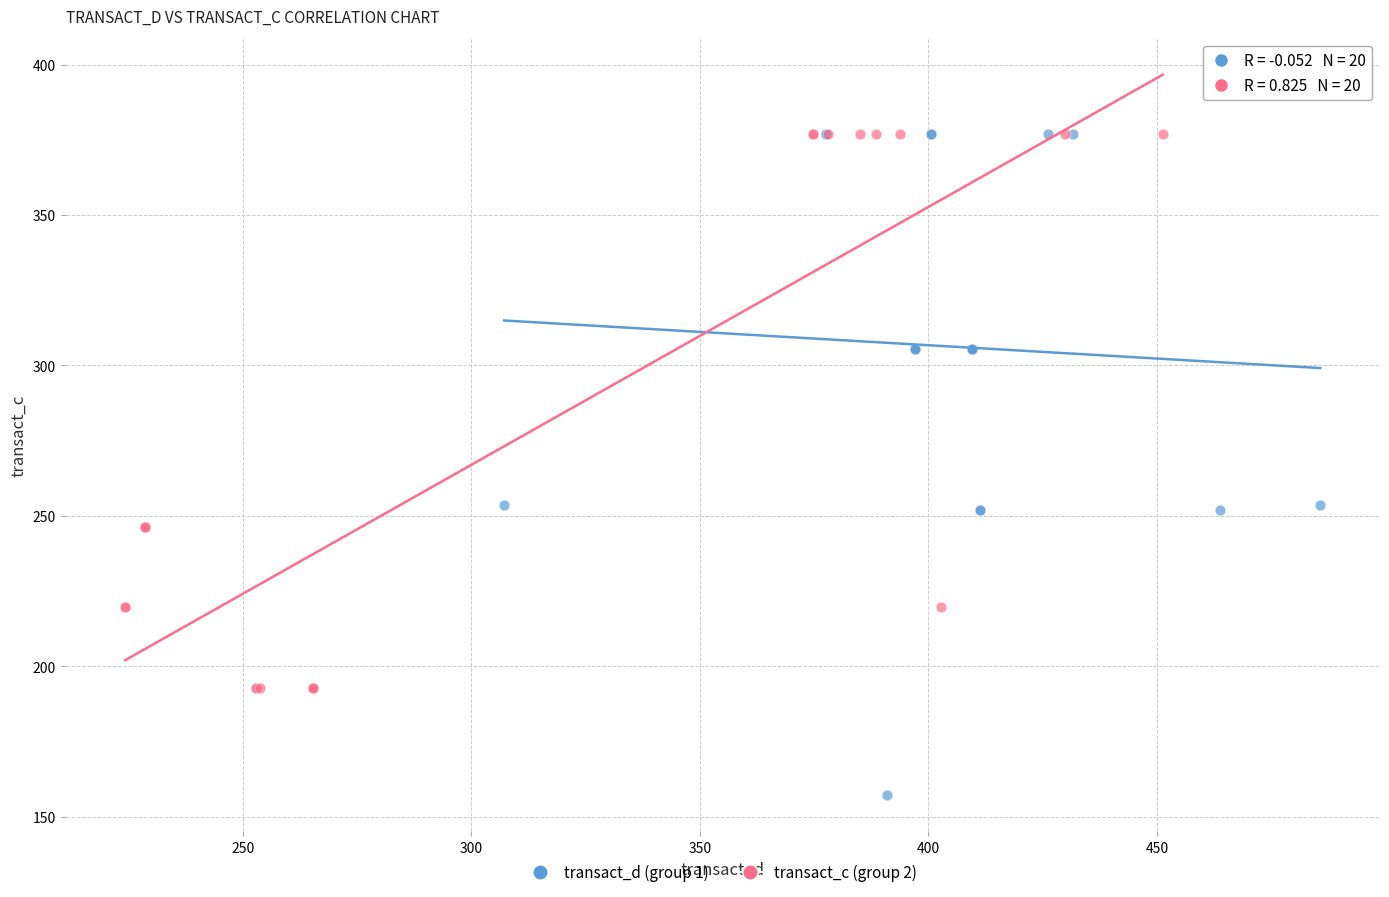

Which series has the widest spread of Y values?

transact_d (group 1)